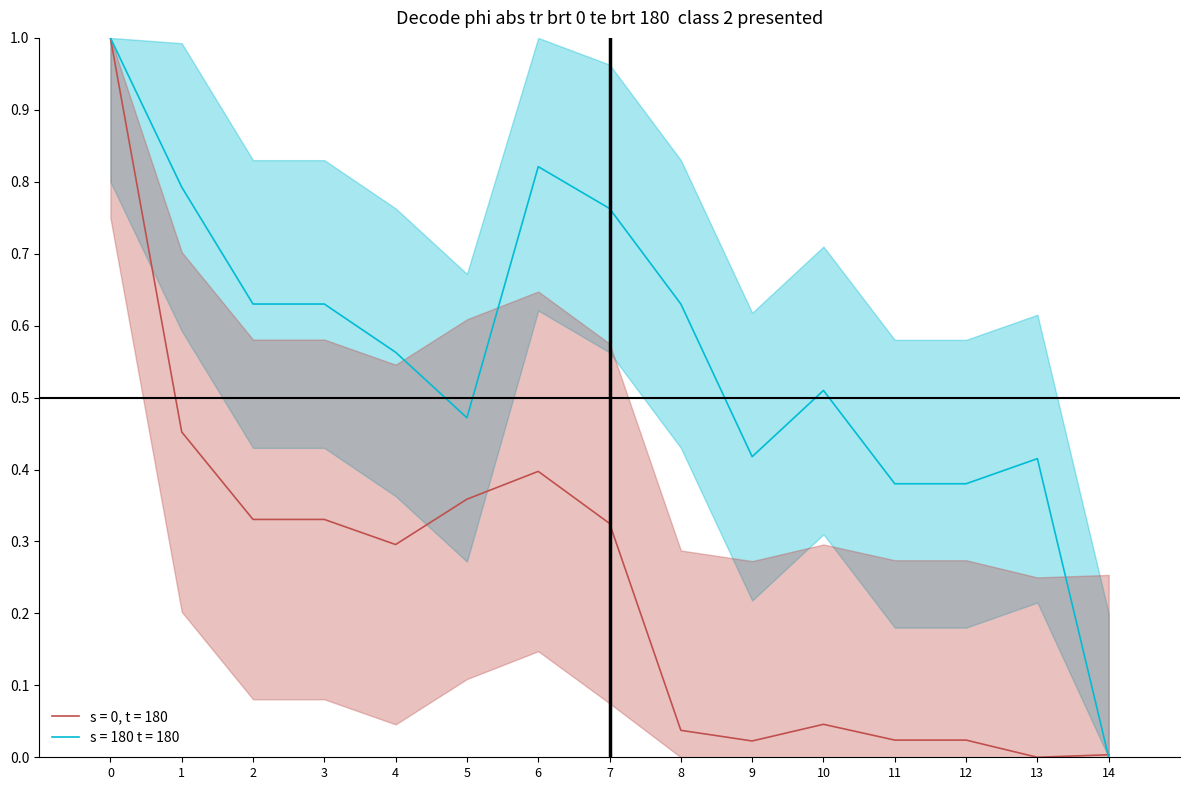

Read the s = 180 t = 180 value at 10.

0.5